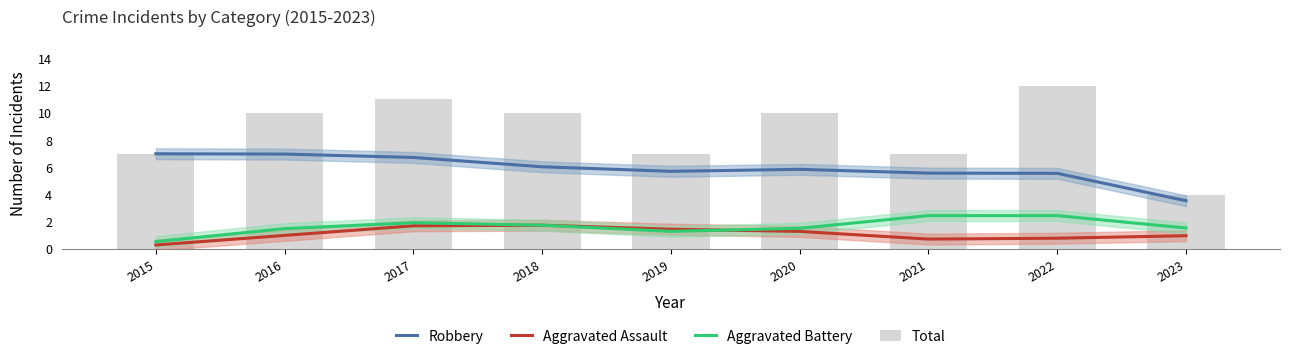

Reading left to right, transcribe all the data shown in this chart.

Robbery: 2015=7.0	2016=7.0	2017=6.7	2018=6.0	2019=5.7	2020=5.9	2021=5.6	2022=5.6	2023=3.5
Aggravated Assault: 2015=0.3	2016=1.0	2017=1.7	2018=1.7	2019=1.5	2020=1.3	2021=0.7	2022=0.8	2023=1.0
Aggravated Battery: 2015=0.5	2016=1.5	2017=1.9	2018=1.7	2019=1.3	2020=1.5	2021=2.5	2022=2.5	2023=1.5
Total: 2015=7.0	2016=10.0	2017=11.0	2018=10.0	2019=7.0	2020=10.0	2021=7.0	2022=12.0	2023=4.0